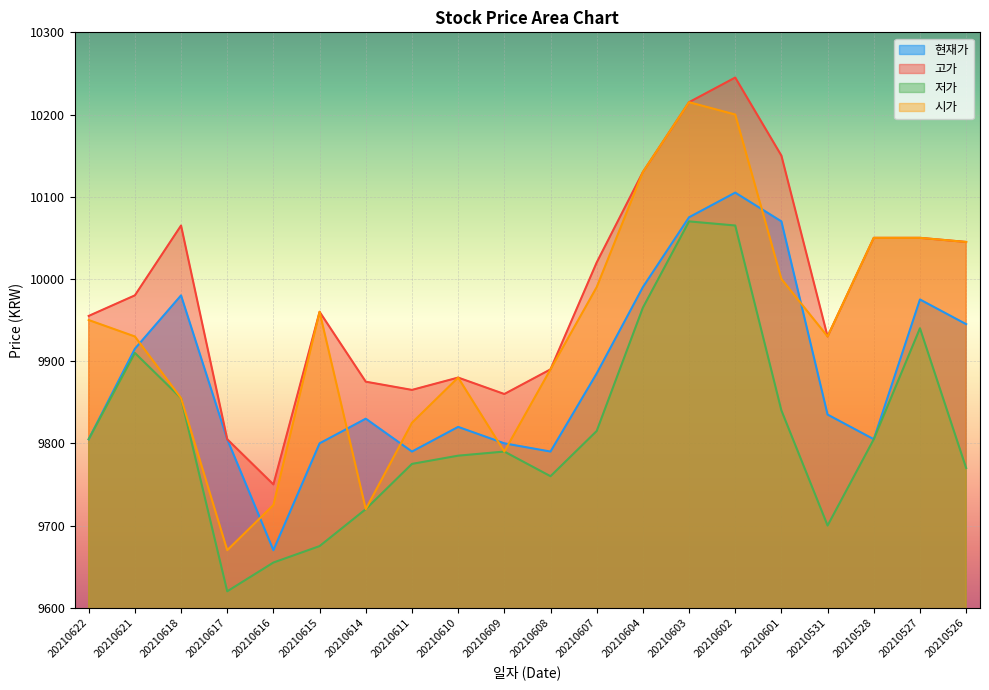

What is the total value across all series at 20210609?

39240